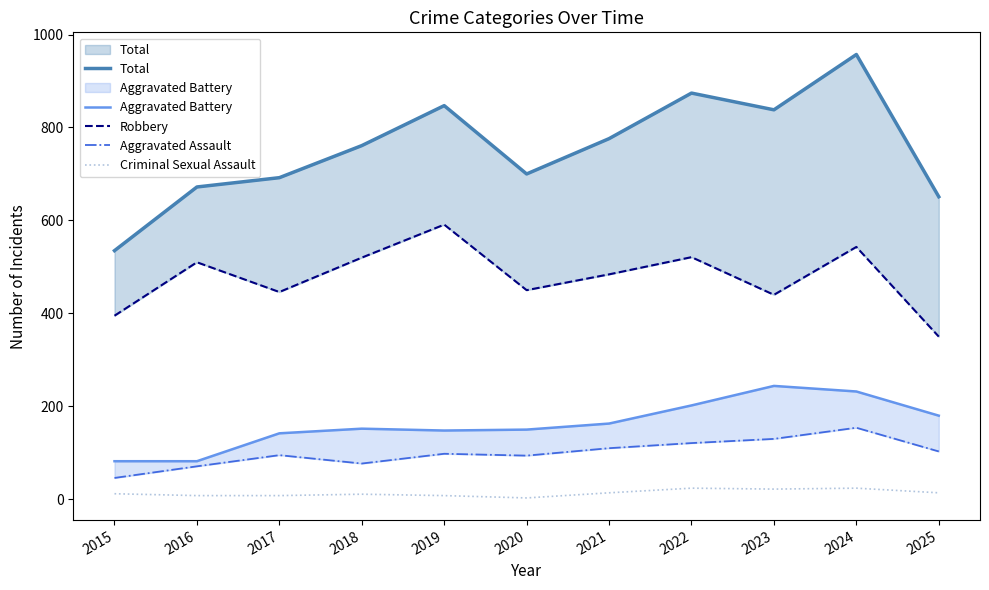

How many lines are shown in the chart?

5